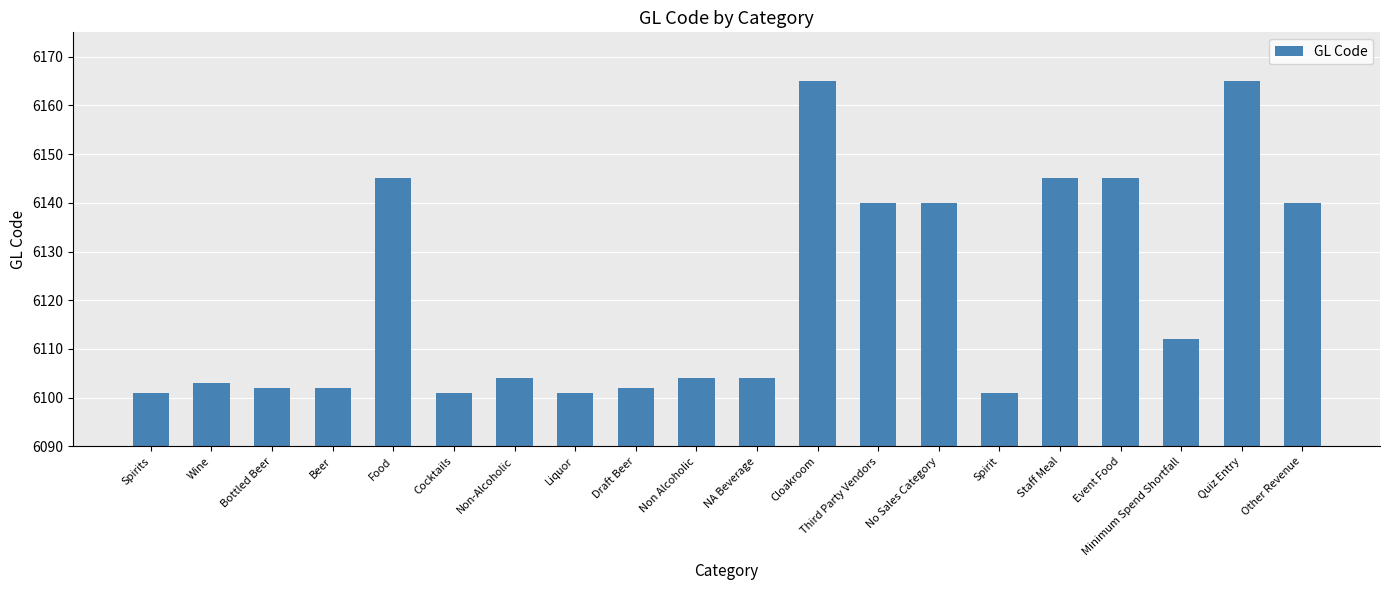

What position from the right is Other Revenue?

1